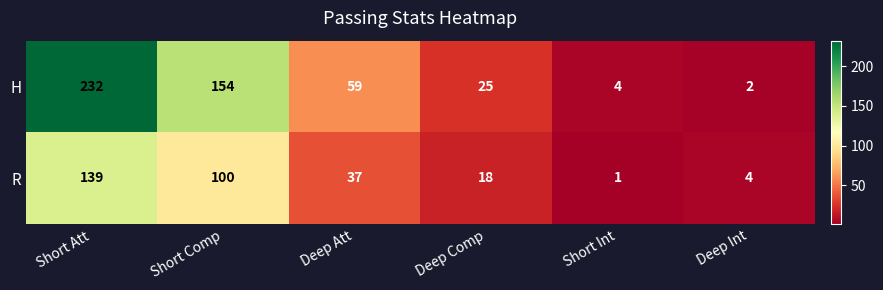

Where is H nearest to the value 117?

Short Comp